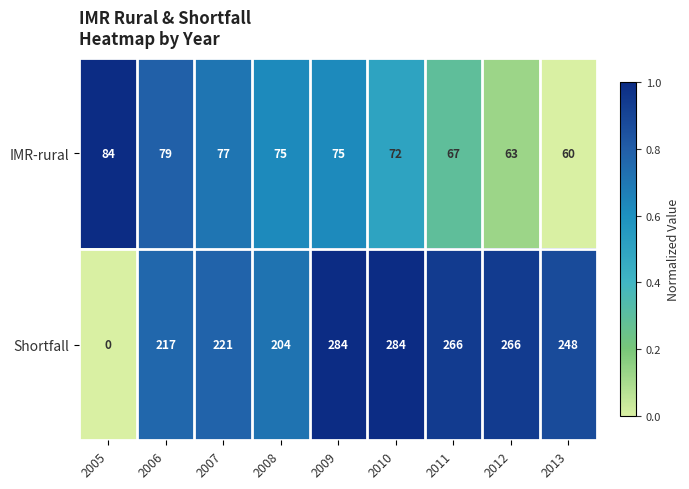

What is the difference between the maximum and second lowest values in the Shortfall series?

80